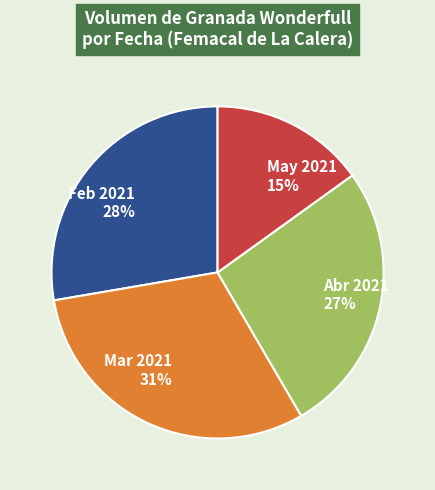

Combined, do Mar 2021 and Abr 2021 account for over 50%?

Yes